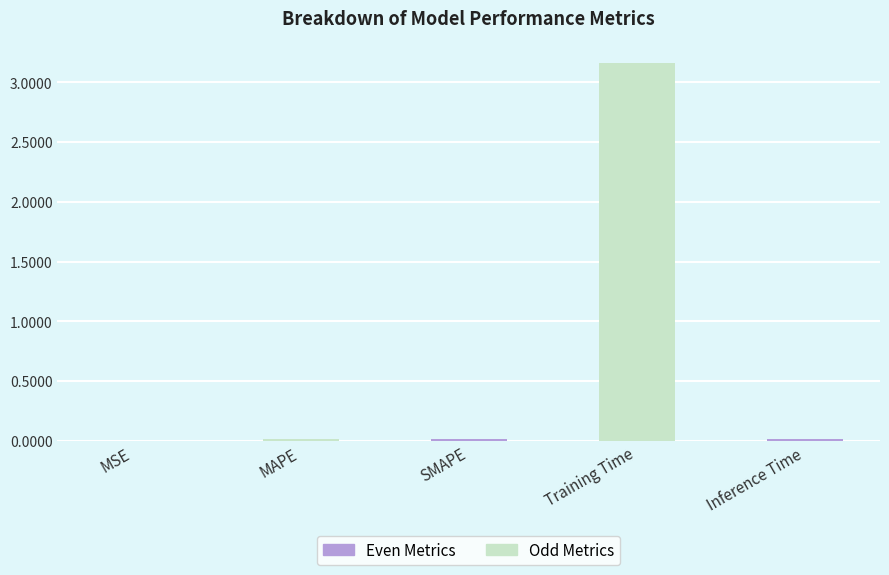

At which category does the chart reach its peak across all series?

Training Time